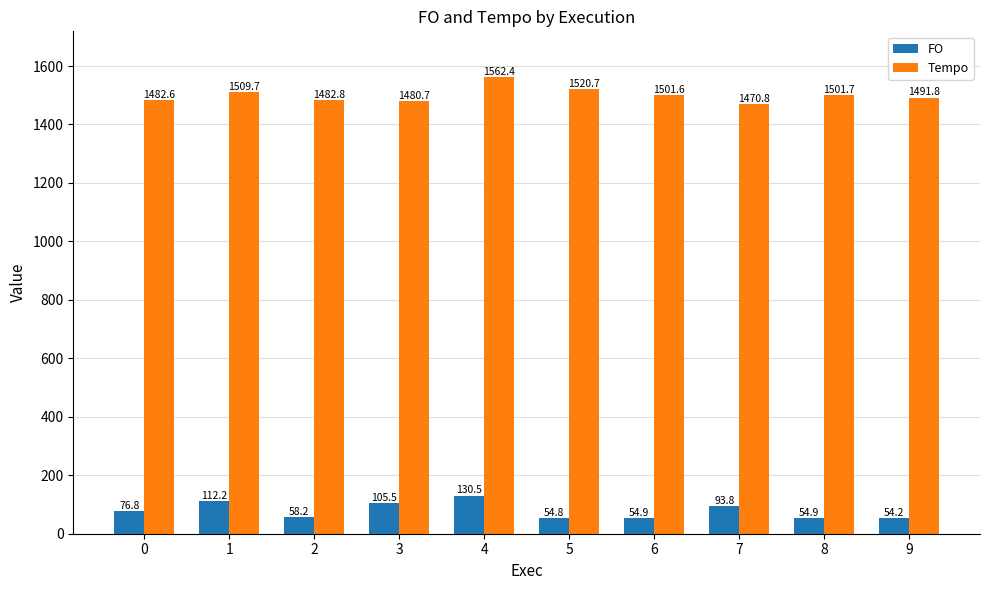

Rank the series by their average value, from highest to lowest.

Tempo, FO